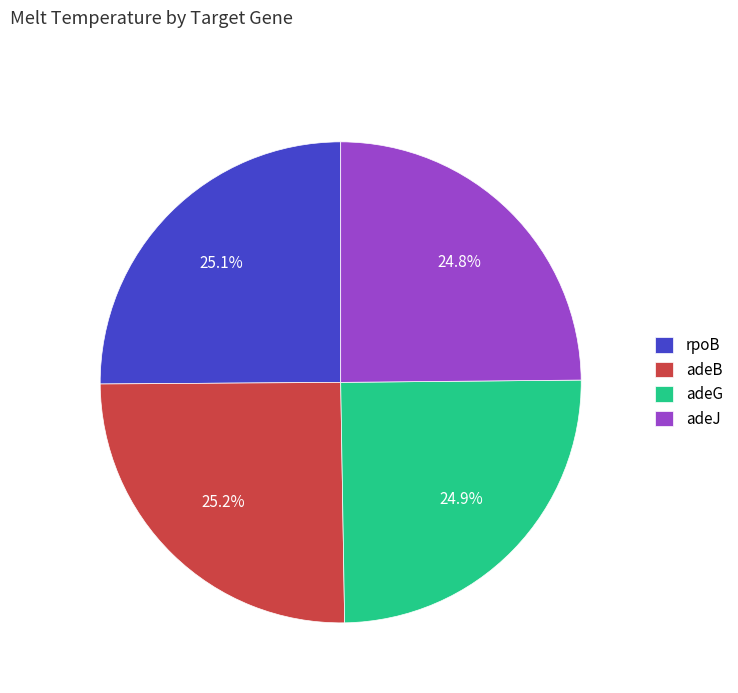

Approximately how many times larger is the value at adeB compared to rpoB?

1.0